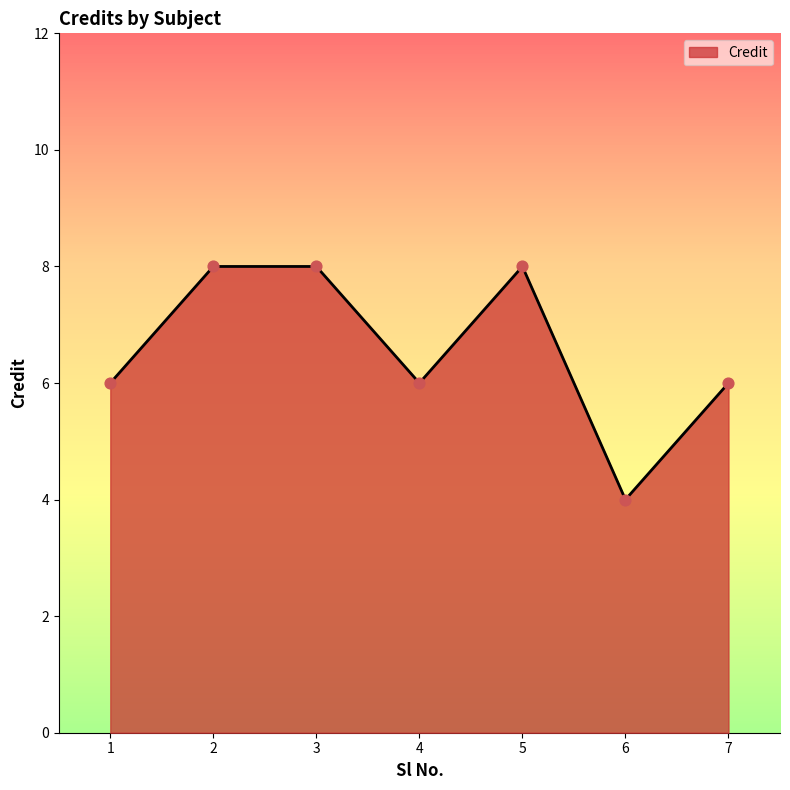

Which has a higher value, 5 or 7?

5